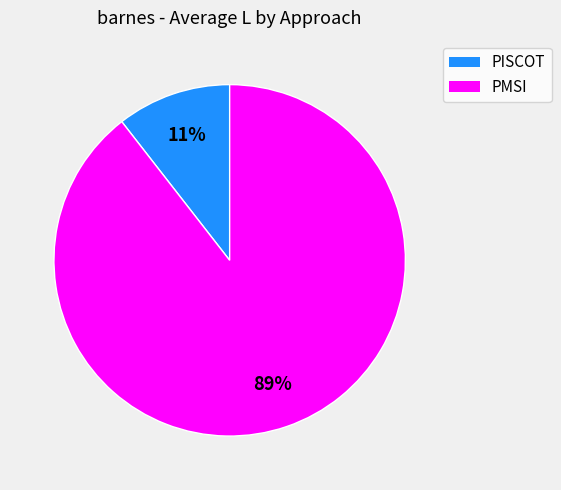

Is the sum of PISCOT and PMSI greater than half?

Yes